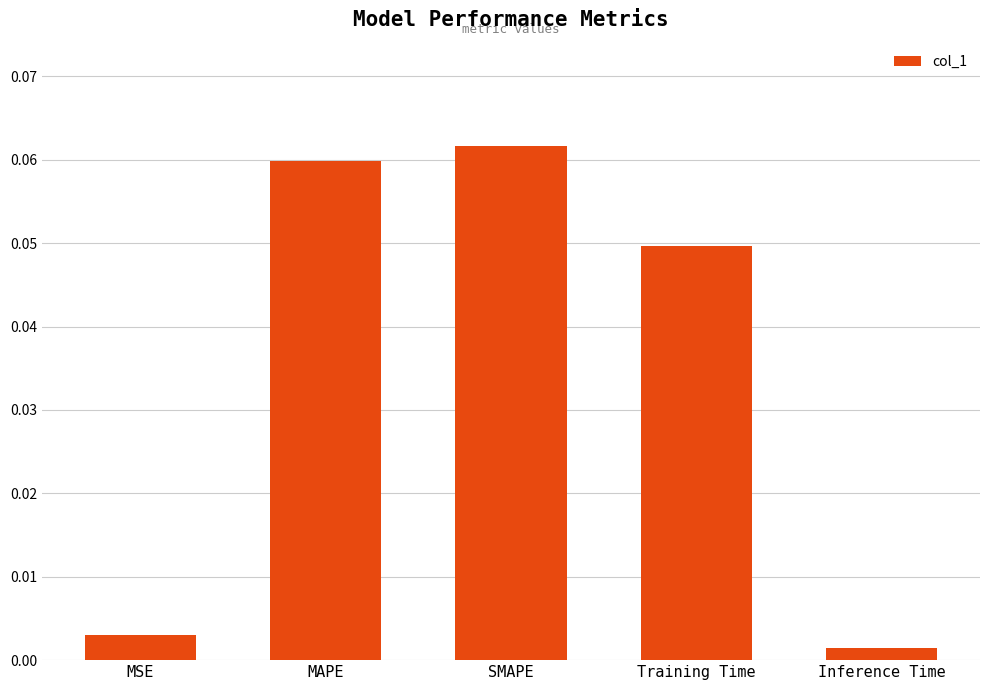

Which category has the lowest value across all series?

Inference Time